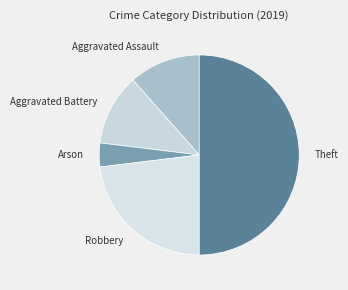

Which category has the biggest portion of the pie?

Theft